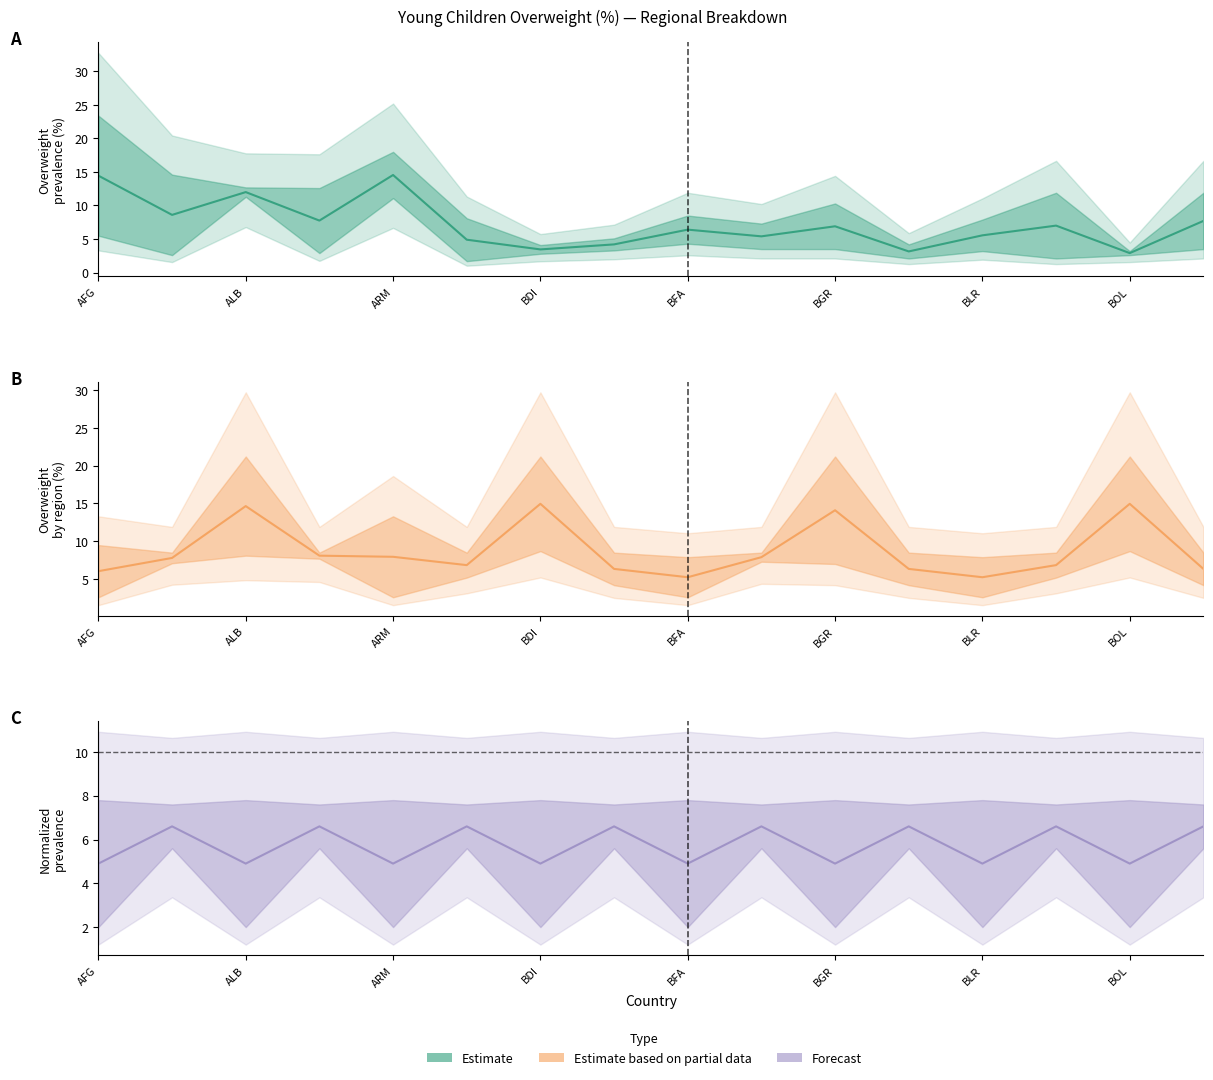

Does the chart display data point markers on the line(s)?

No